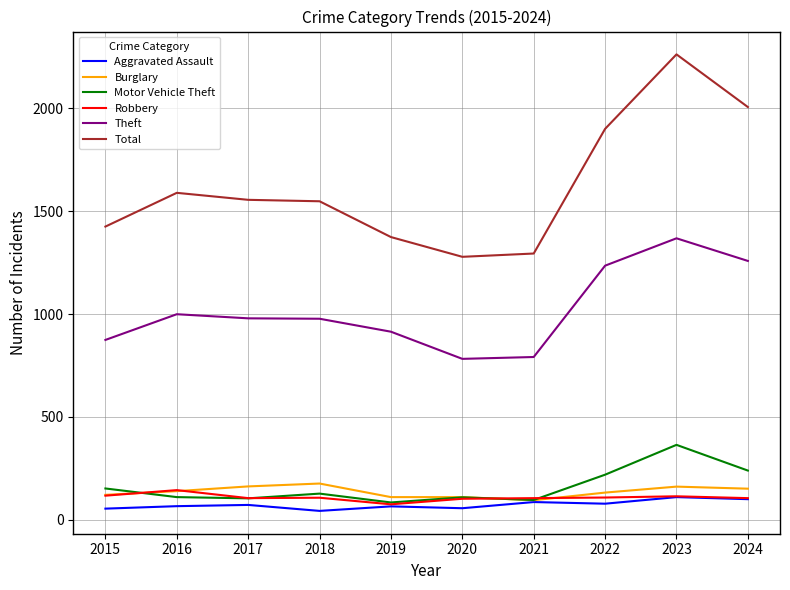

Is the value of Aggravated Assault at 2017 greater than the value of Theft at 2016?

No